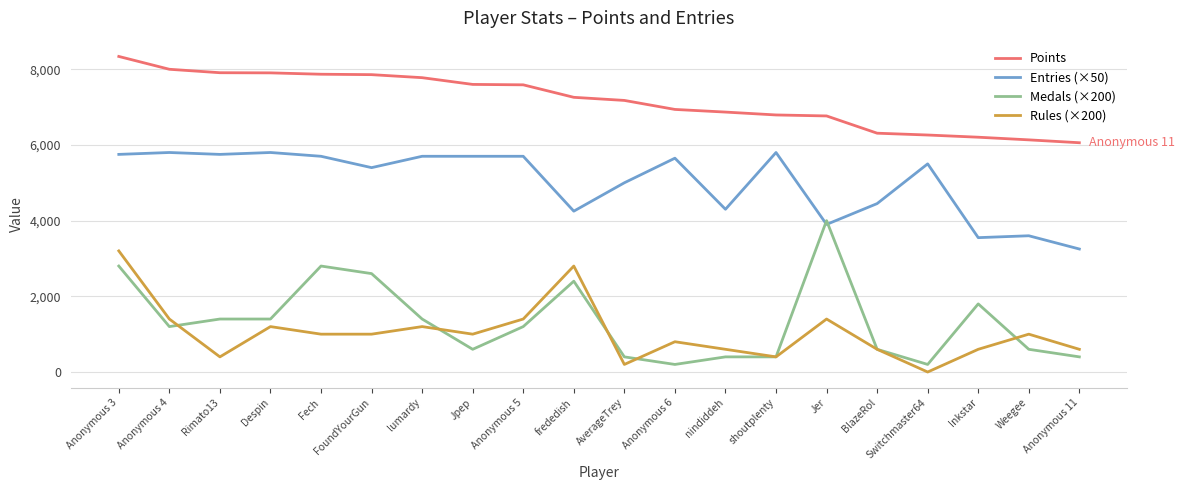

Which series ends up on top after the final intersection of Rules (×200) and Medals (×200)?

Rules (×200)